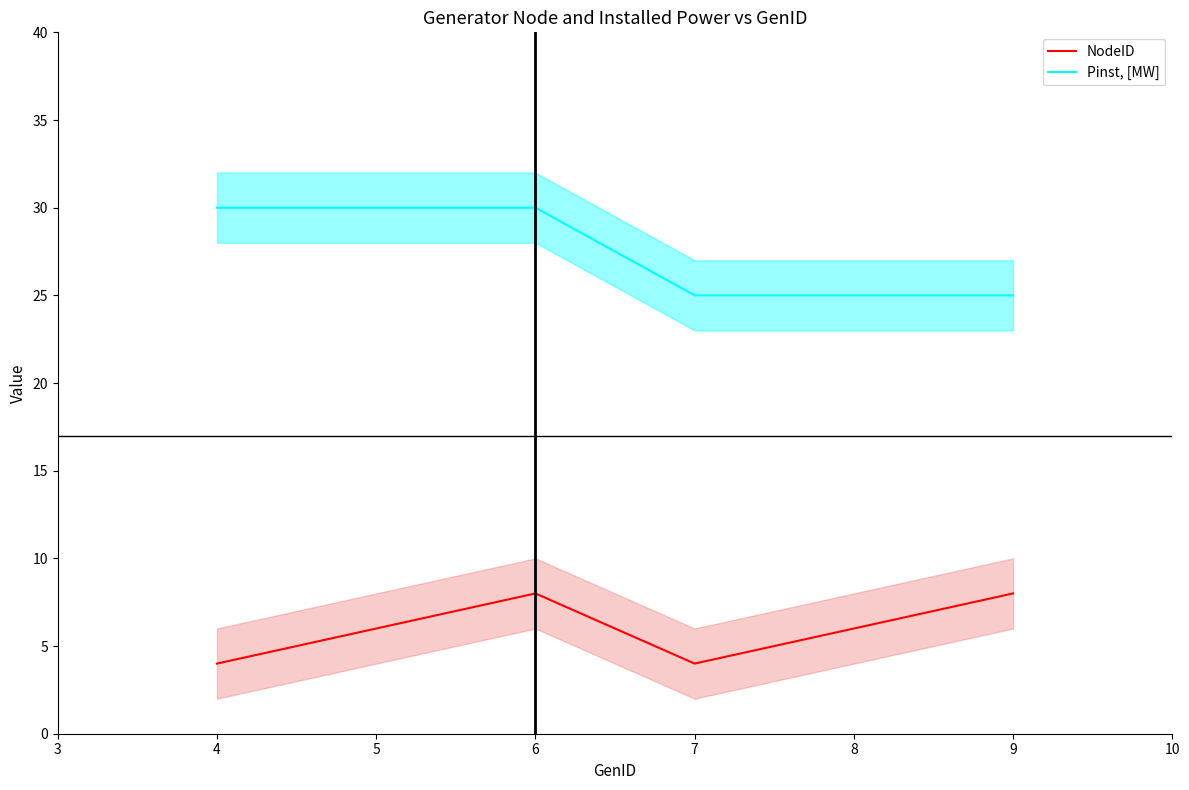

How many data points in Pinst, [MW] are less than 30?

3